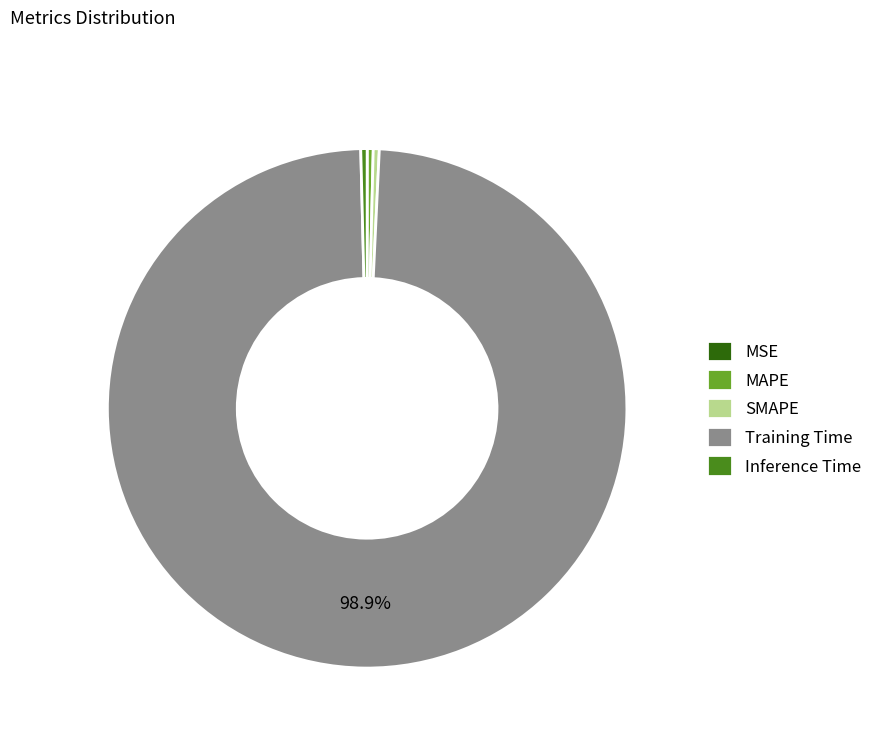

Does Inference Time represent more than half of the total?

No